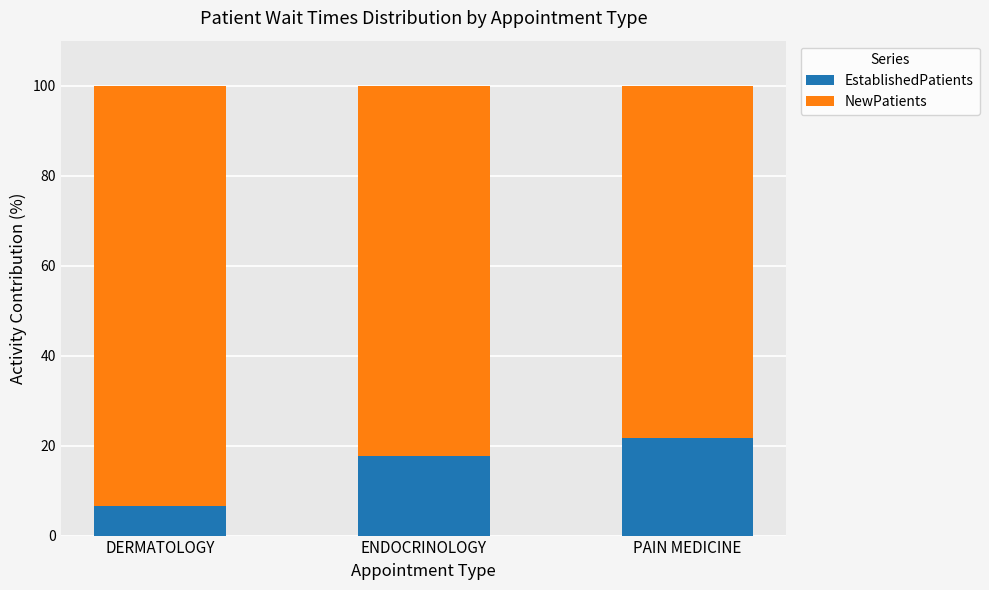

Reading left to right, list the values for the EstablishedPatients series.

DERMATOLOGY=6.6	ENDOCRINOLOGY=17.6	PAIN MEDICINE=21.7